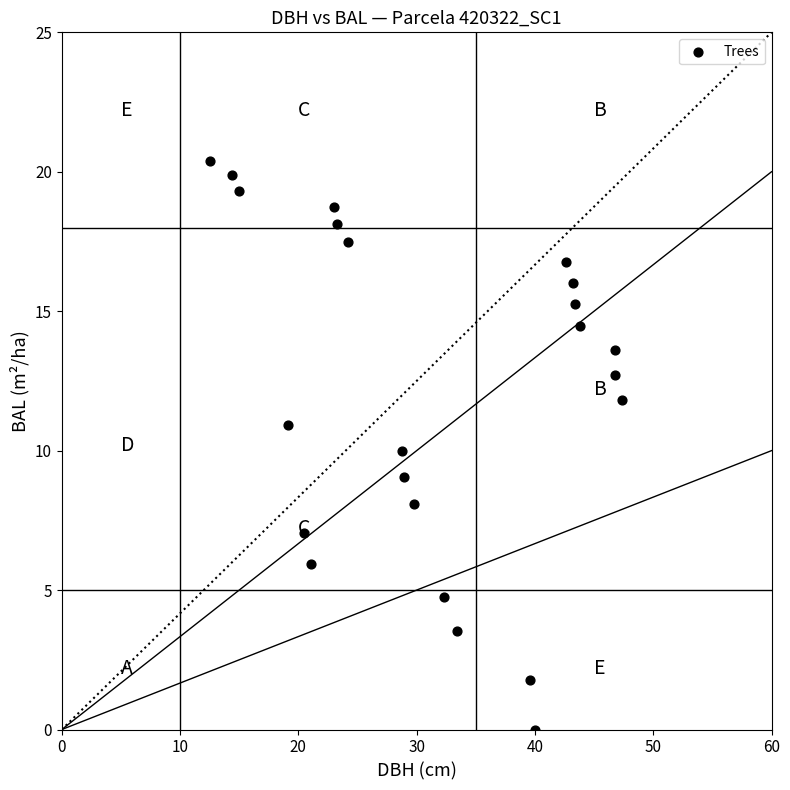

What is the range of Y values (max minus min)?

20.4